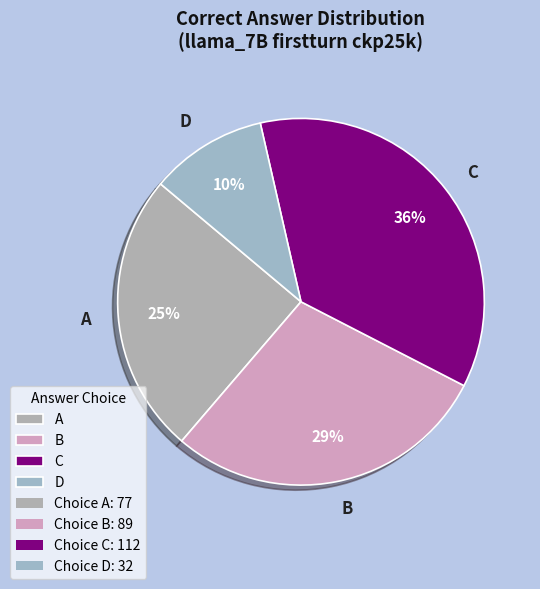

True or false: C accounts for 24% of the total.

False